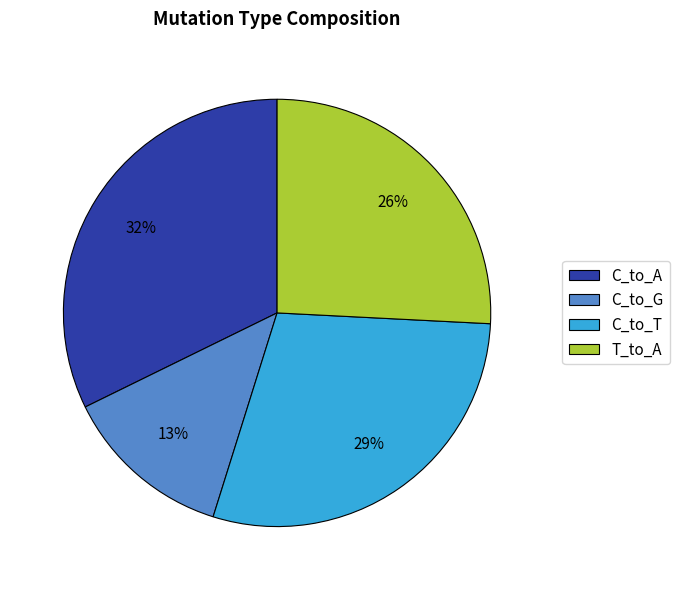

Is there a majority slice in this chart?

No